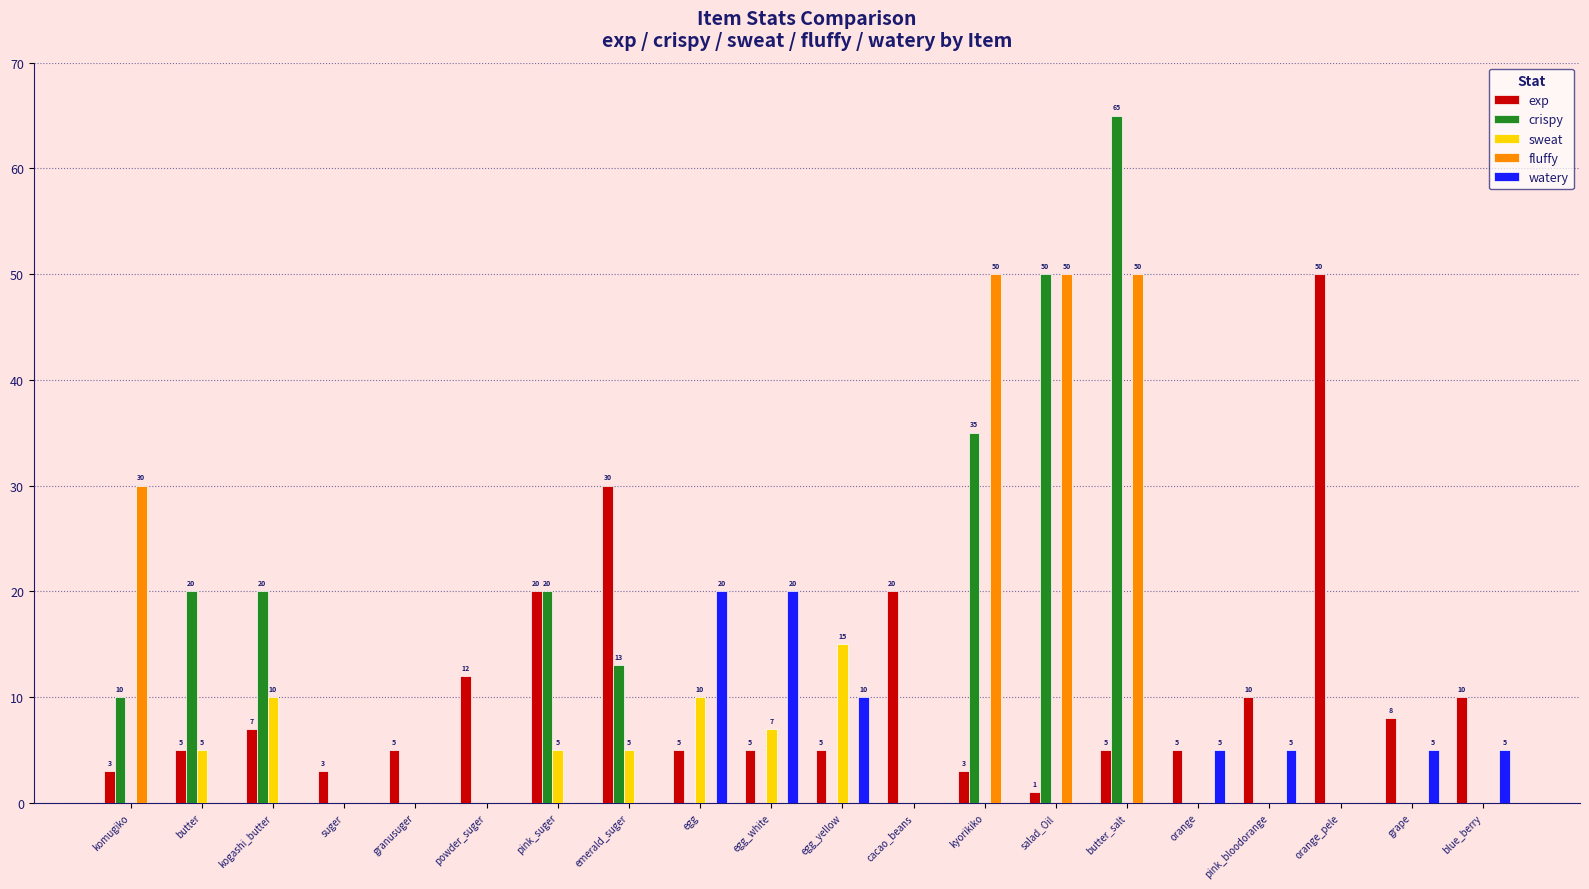

How many groups of bars are there?

20